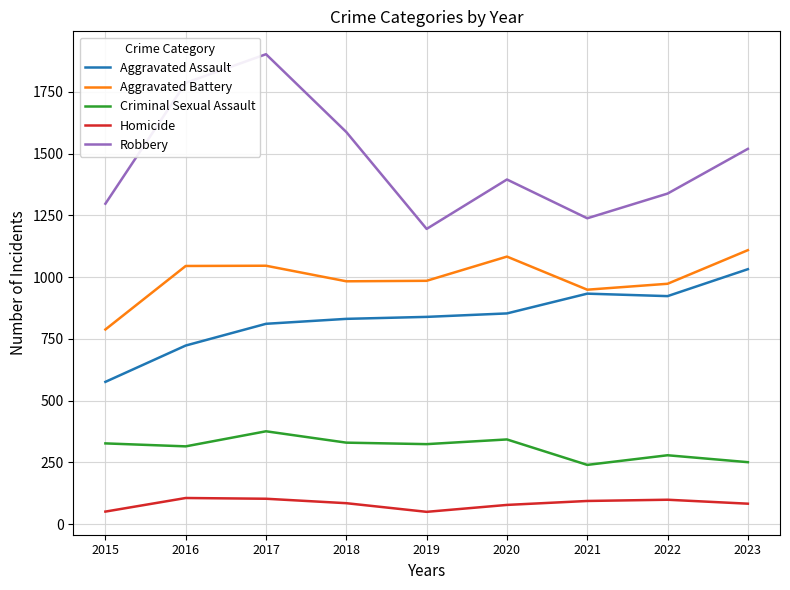

Is the value of Aggravated Assault at 2021 greater than the value of Aggravated Battery at 2017?

No